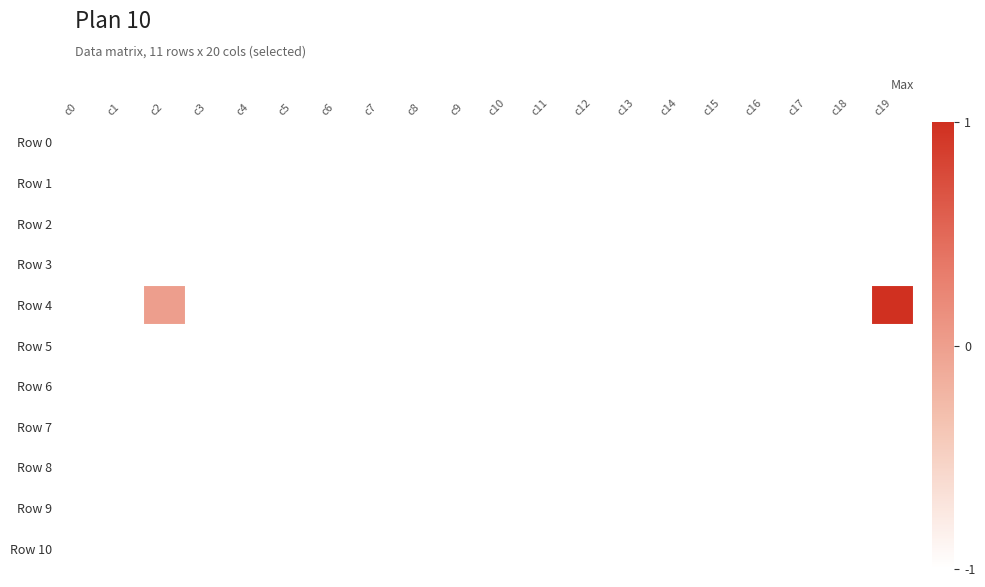

Which series has the largest total across all categories?

Row 4